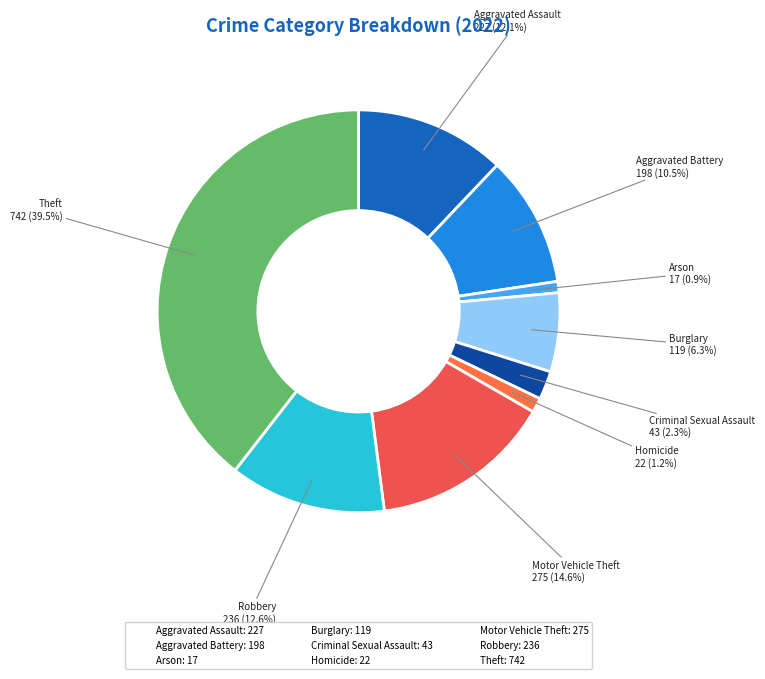

True or false: Burglary accounts for 6% of the total.

True